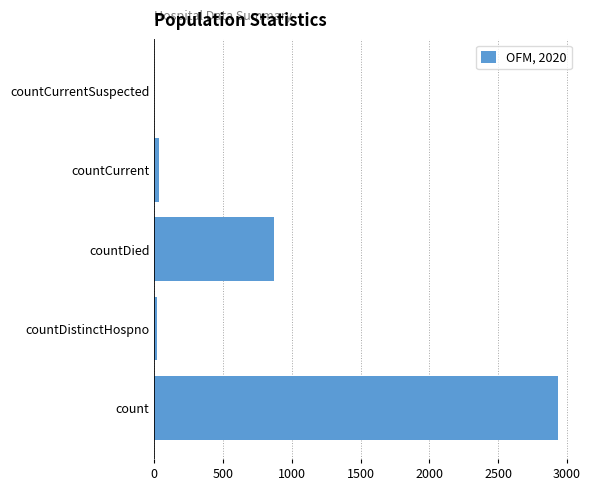

Which has a higher value, count or countDied?

count